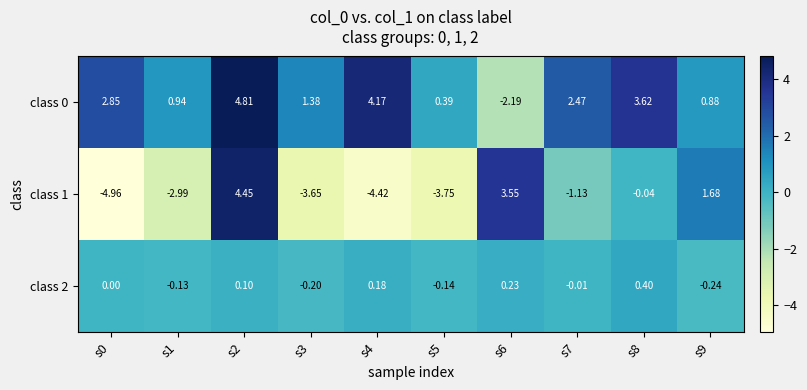

Is the value of class 2 at s0 greater than the value of class 0 at s3?

No